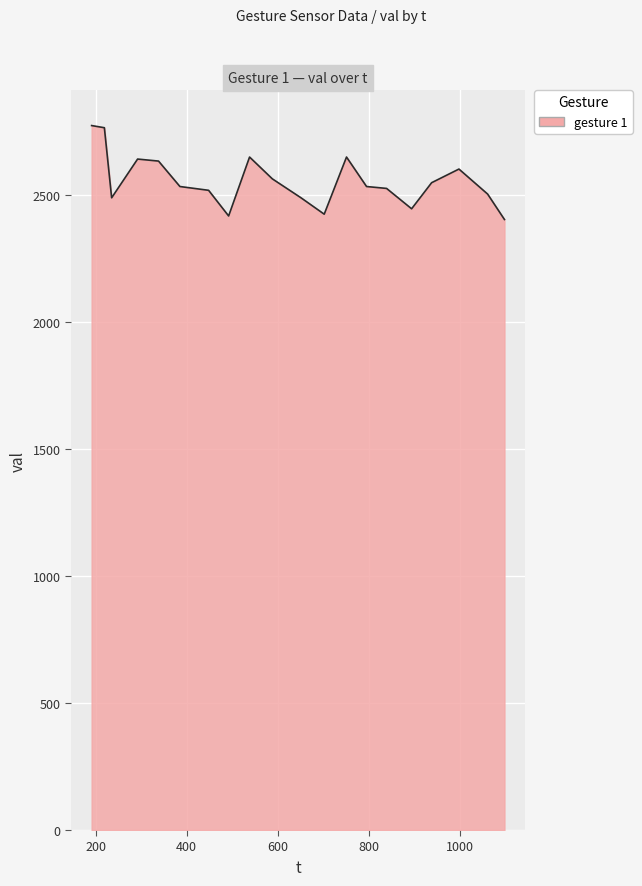

What is the difference between the maximum and minimum values?

369.9